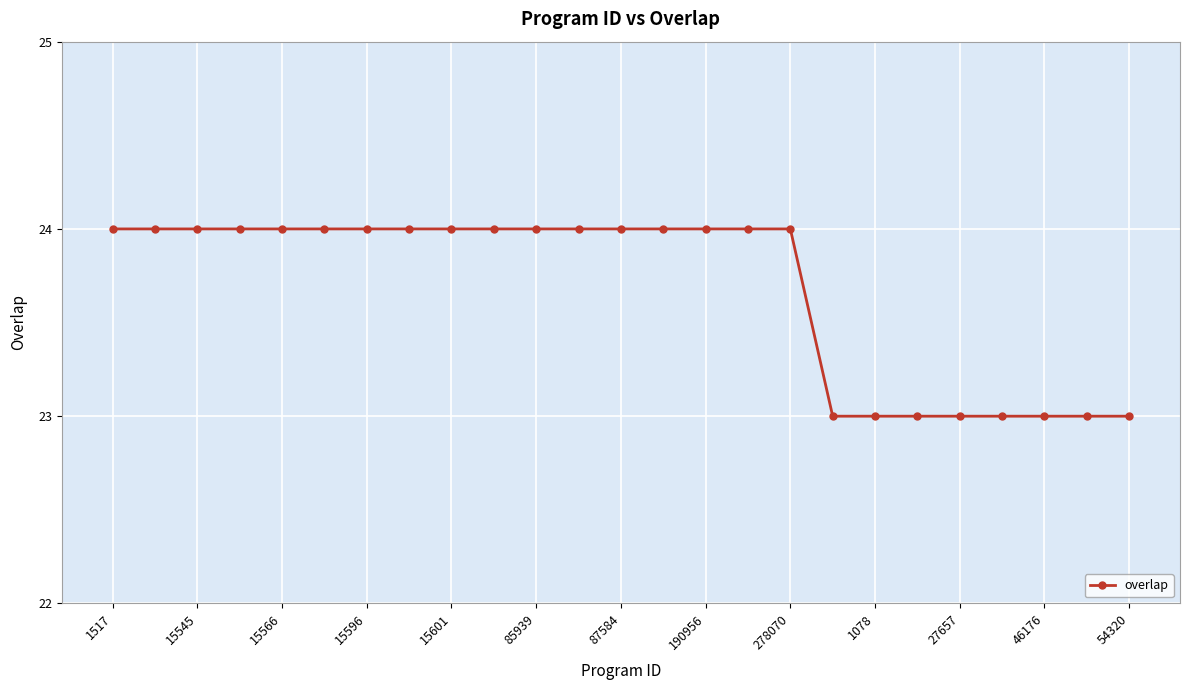

What is the value of the 12th point from the left?

24